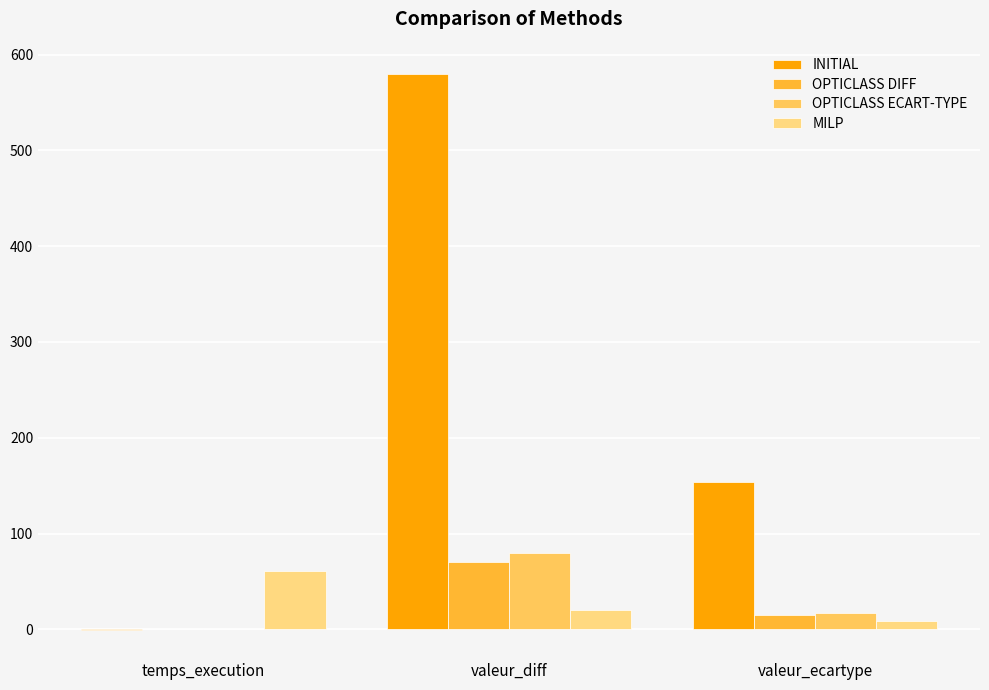

At which category is the sum across all series the highest?

valeur_diff